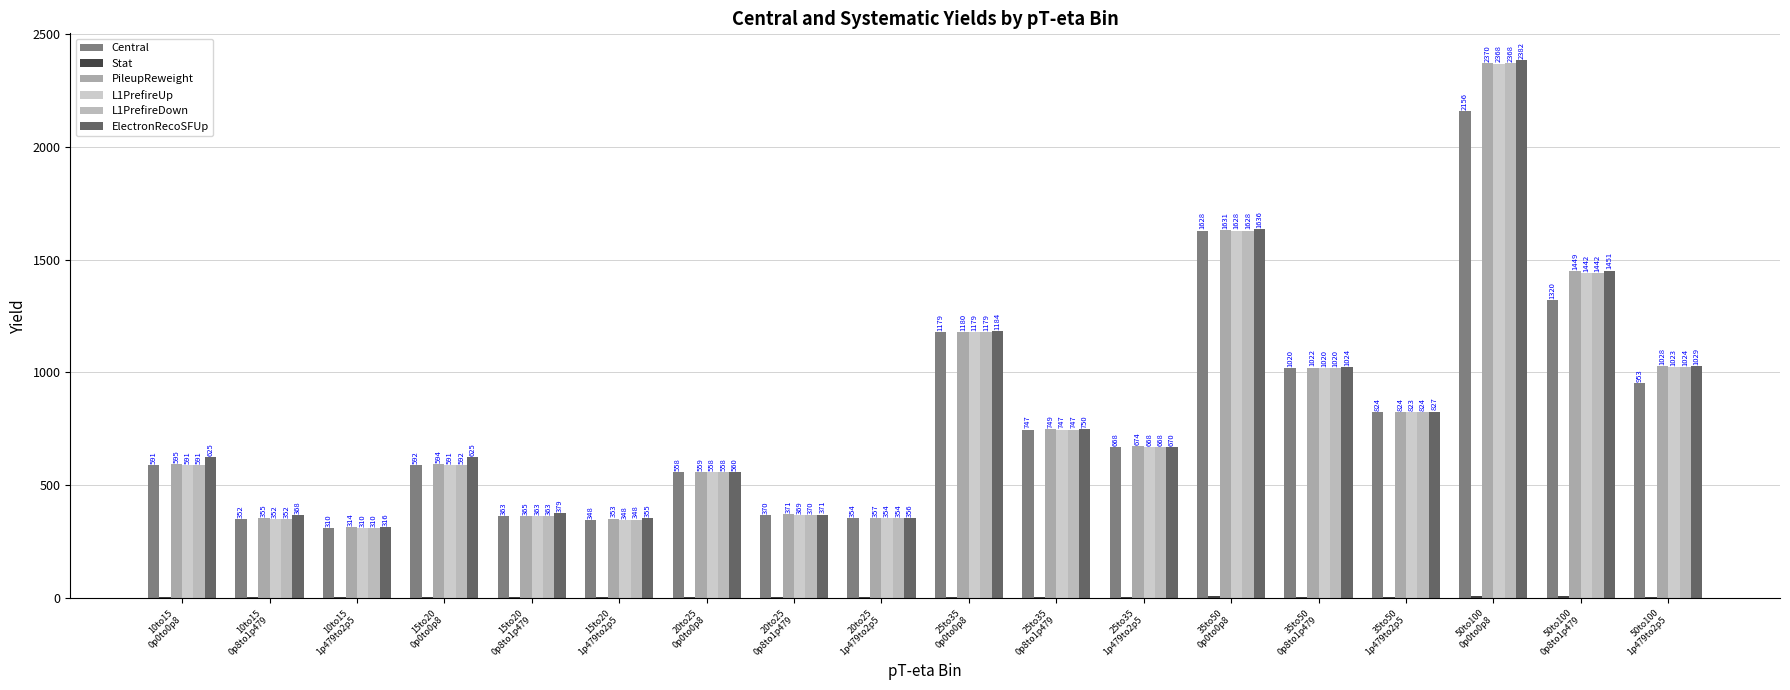

Which series has the widest spread of values?

ElectronRecoSFUp